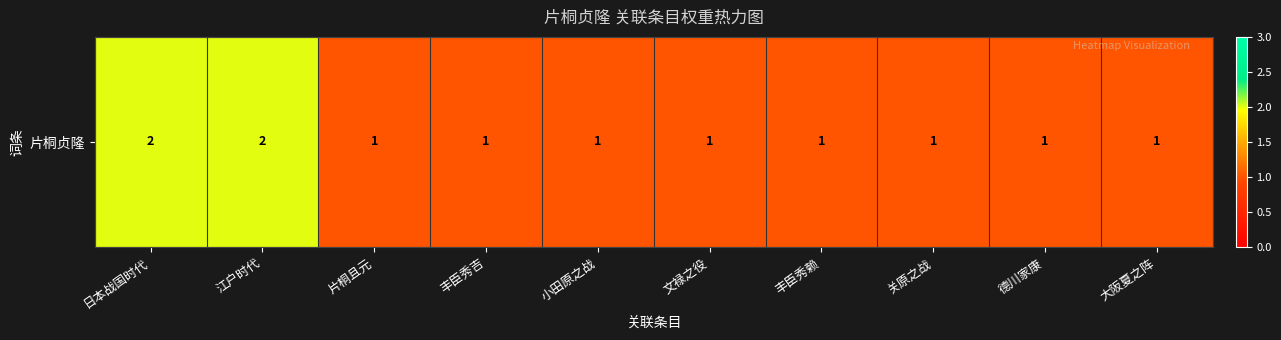

Where is the data nearest to the value 1?

片桐且元